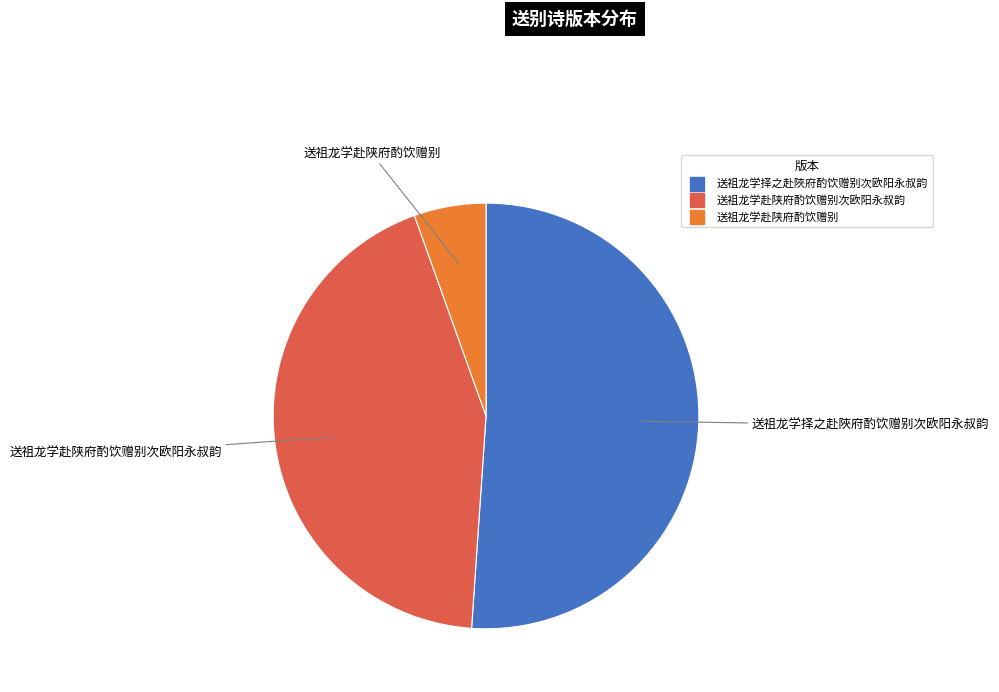

How many segments does this pie chart have?

3